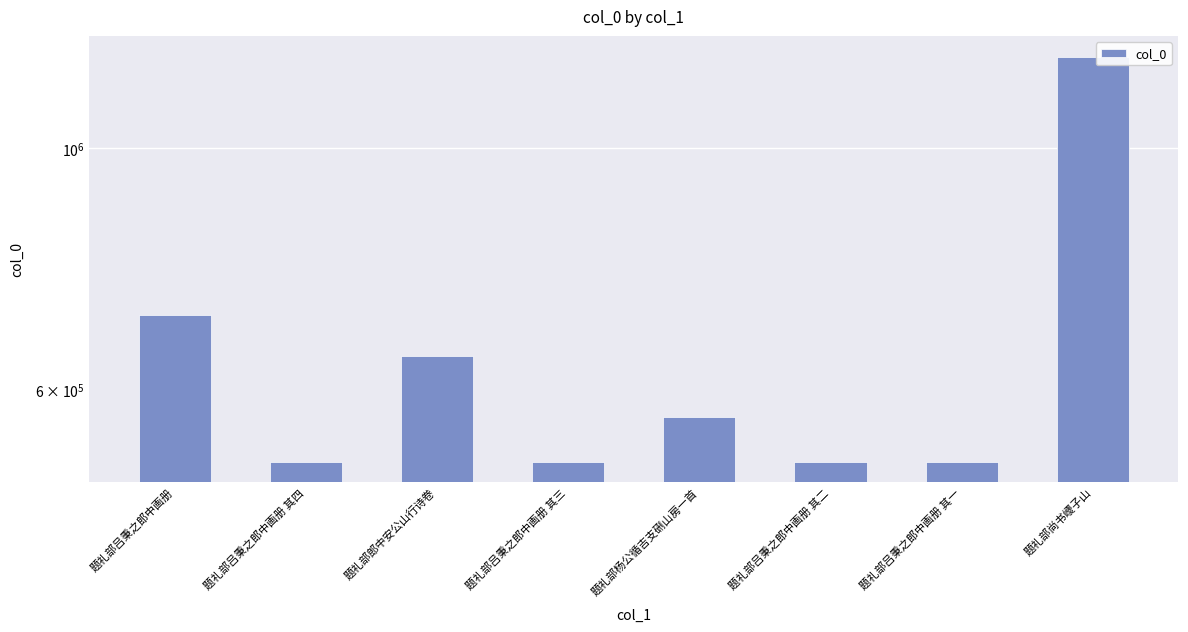

What is the sum of all values?

5183609